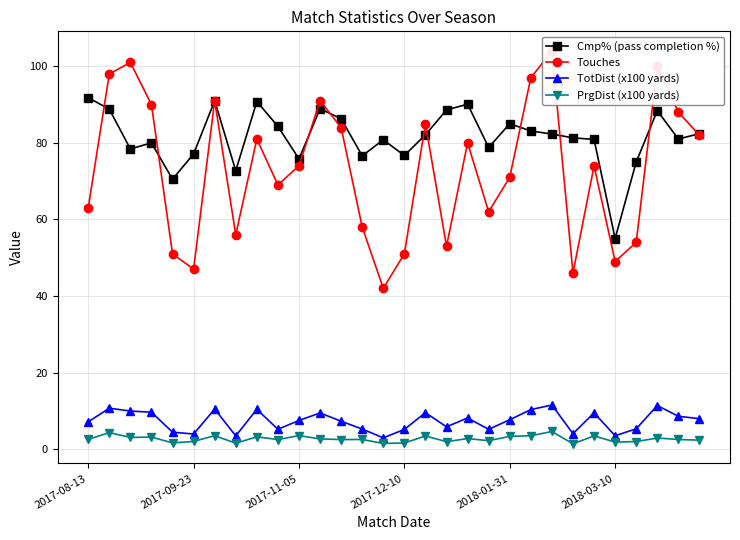

What position from the left is 8?

9